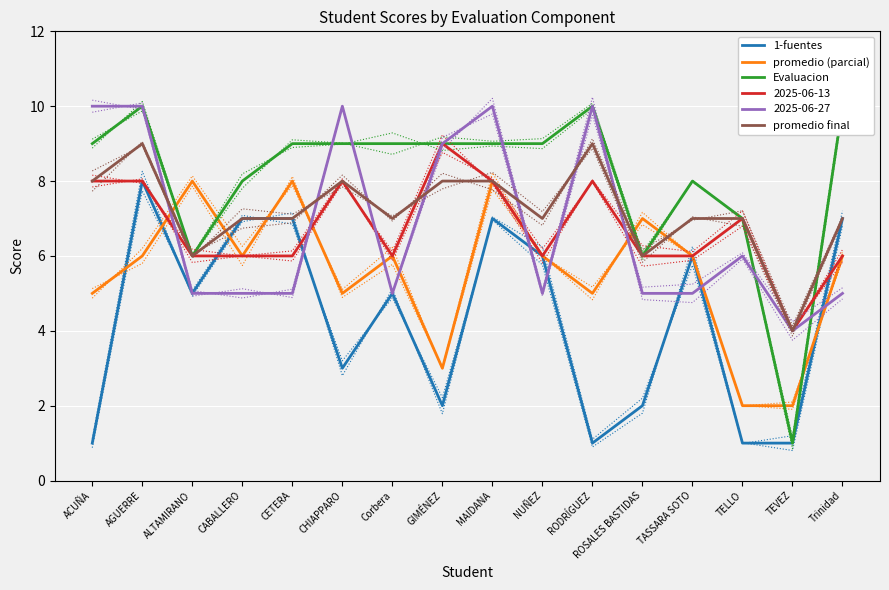

What is the approximate value of promedio final at ACUÑA?

8